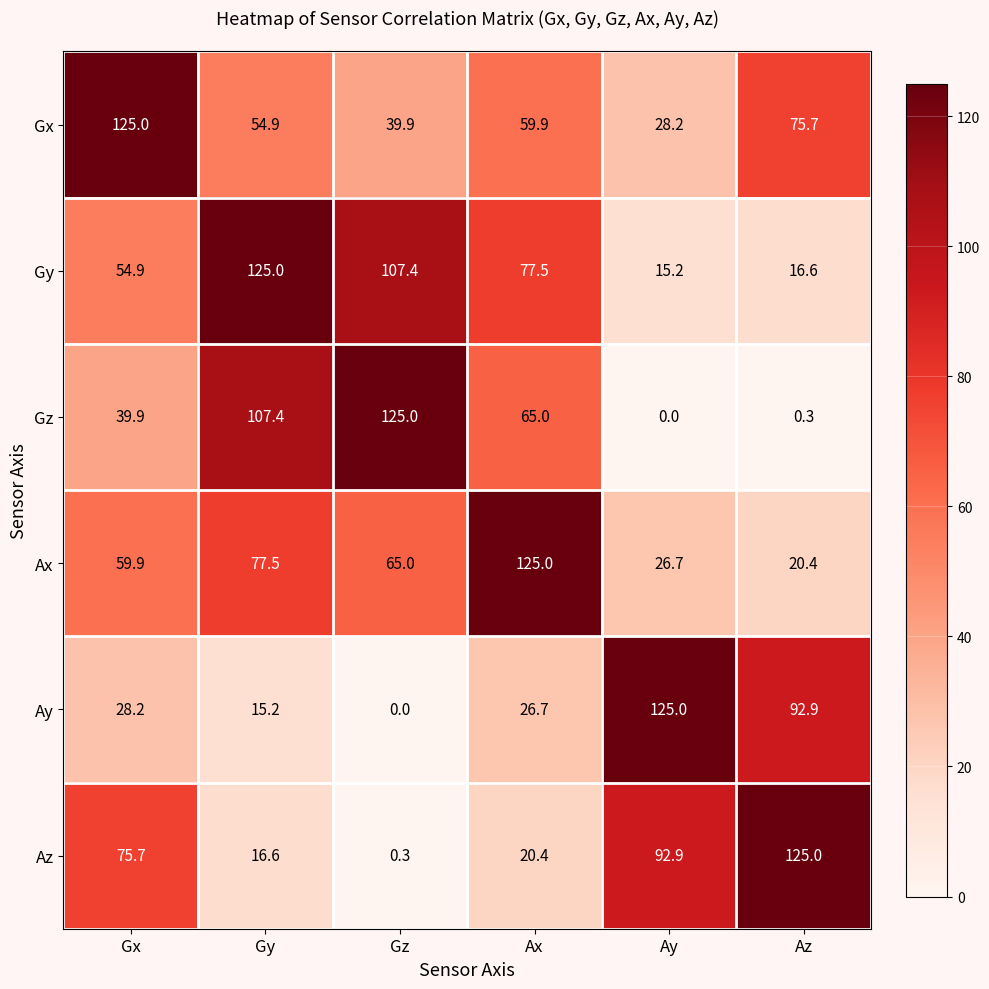

At which label does Ax first exceed 65?

Gy